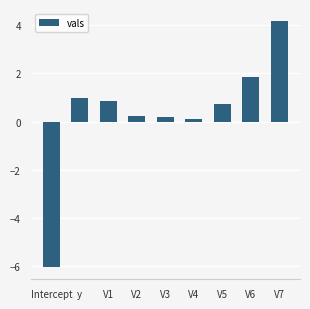

What is the average value?

0.3